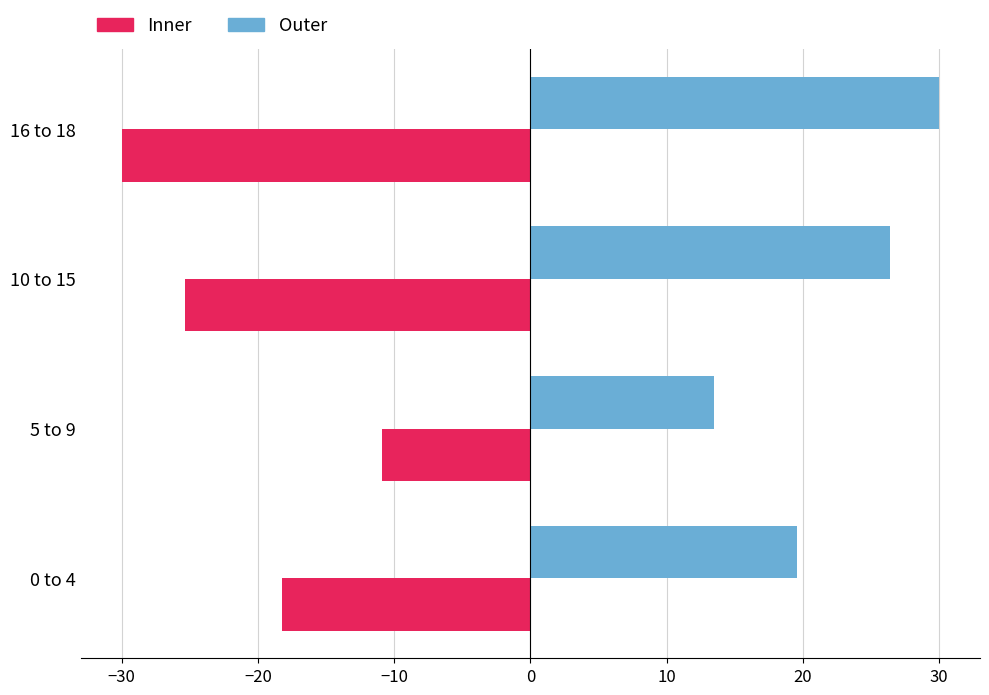

List the labels in order of Inner value, smallest first.

16 to 18, 10 to 15, 0 to 4, 5 to 9